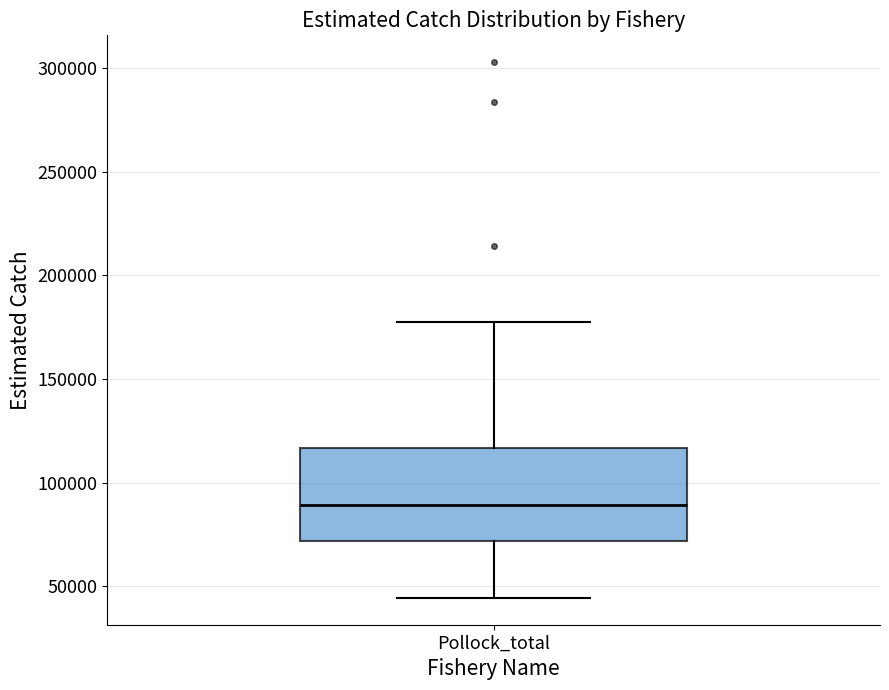

Where does the lower whisker of the box for Pollock_total end on the y-axis? The values are not printed on the chart, so give them approximately, as read against the axis.

45000